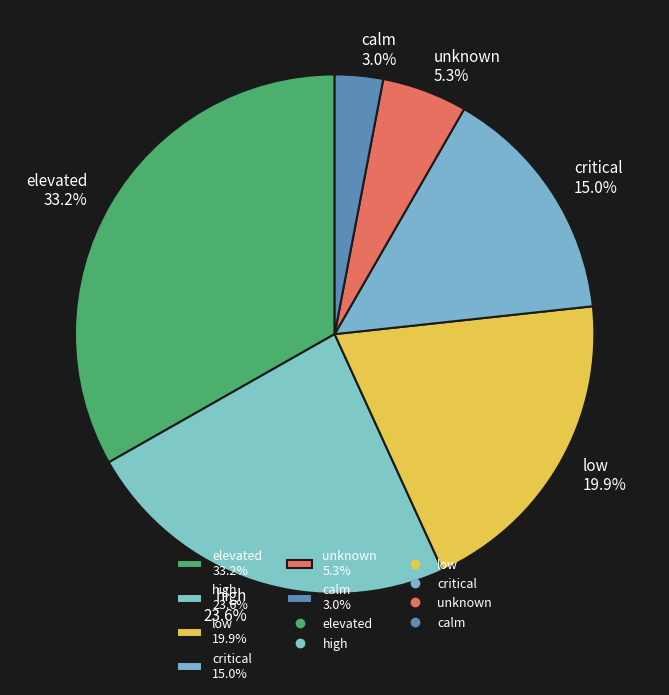

Which slice is the smallest?

calm